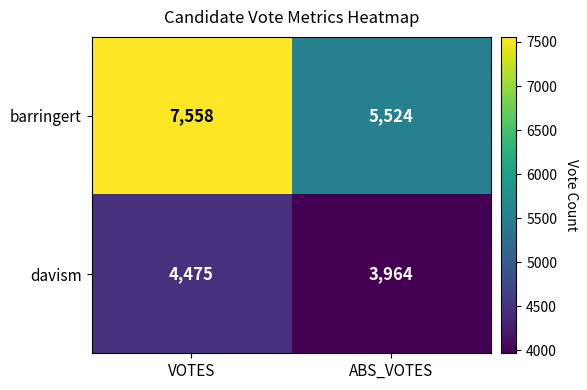

Is it true that barringert equals 5524 at ABS_VOTES?

True